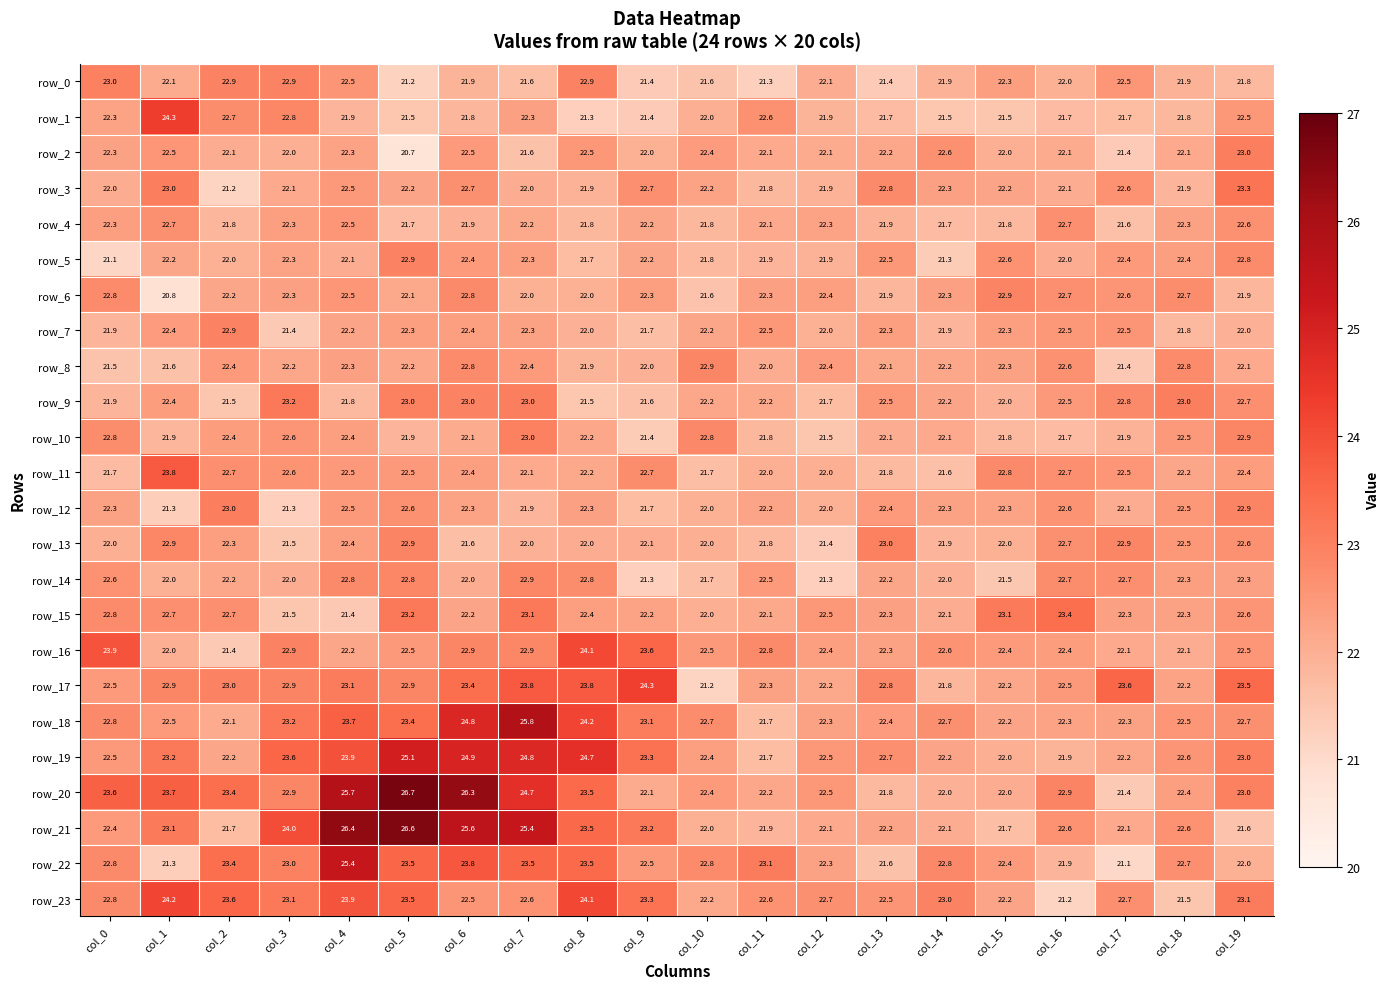

What is the approximate value of row_22 at col_16?

21.9